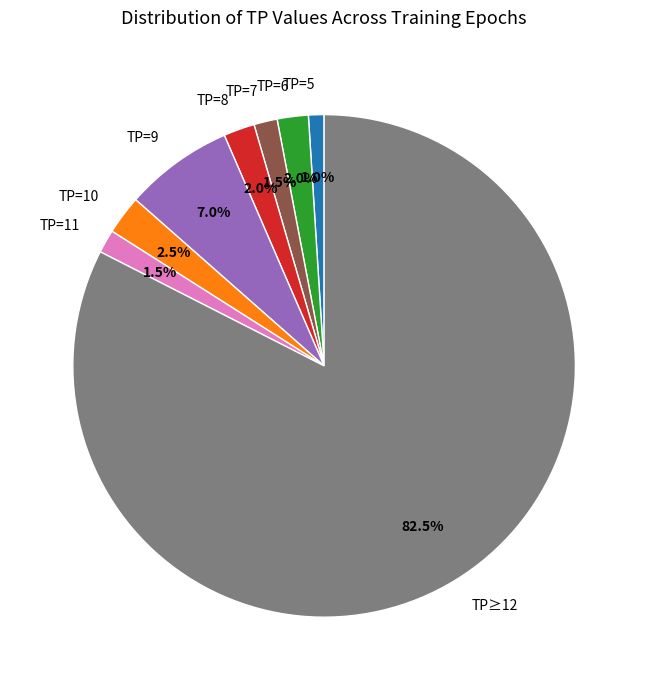

What is the majority slice?

TP≥12